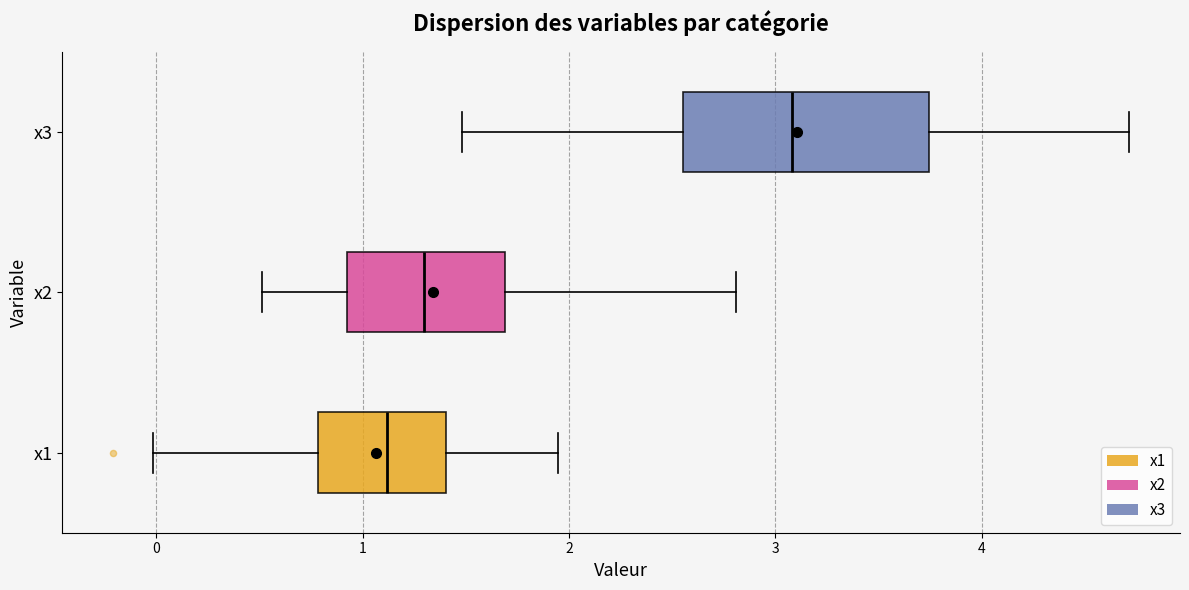

Reading bottom to top, transcribe this box plot: for each box, give where its median line is, the range the box spans, and where its two whiskers end, as read against the x-axis. The values are not printed on the chart, so give them approximately, as read against the axis.

x1: median 1.1, box 0.8 to 1.4, whiskers 0.0 to 1.9
x2: median 1.3, box 0.9 to 1.7, whiskers 0.5 to 2.8
x3: median 3.1, box 2.6 to 3.7, whiskers 1.5 to 4.7